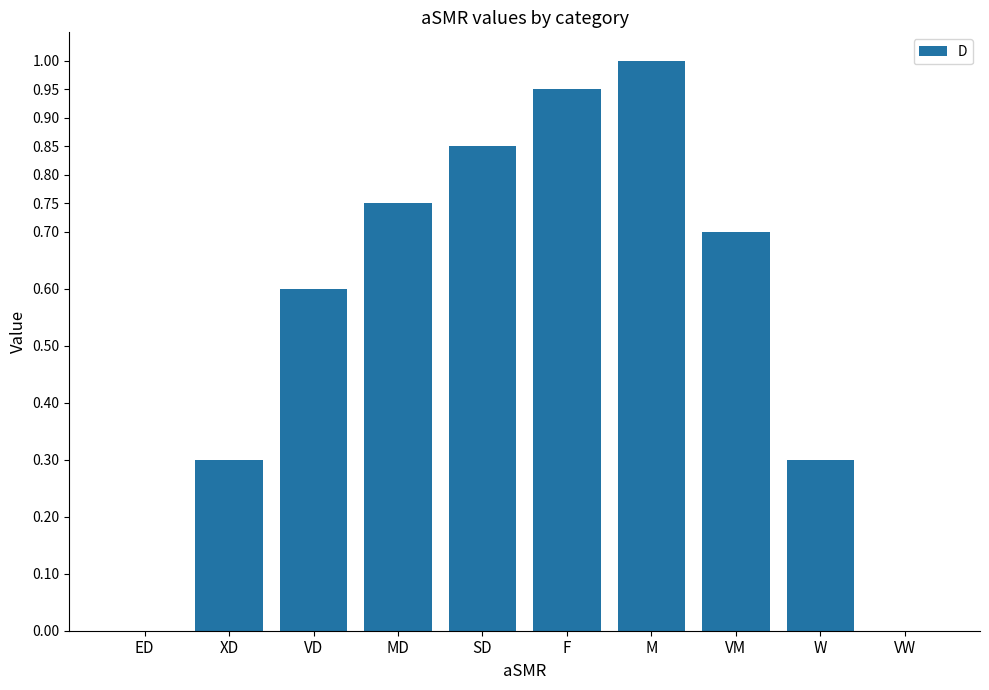

What is the maximum value shown in the chart?

1.0